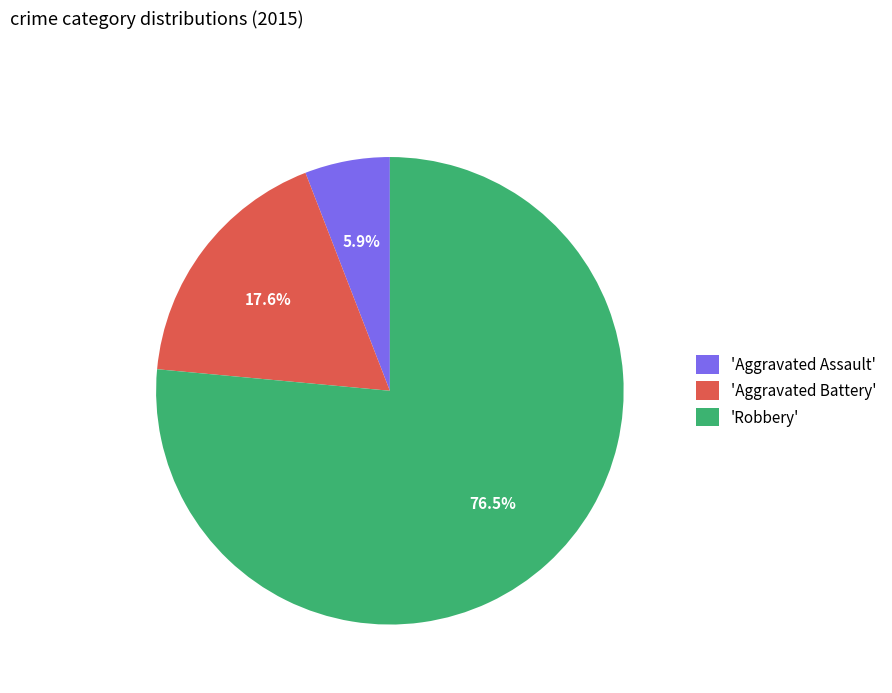

How much of the chart is everything except 'Aggravated Assault'?

94.1%